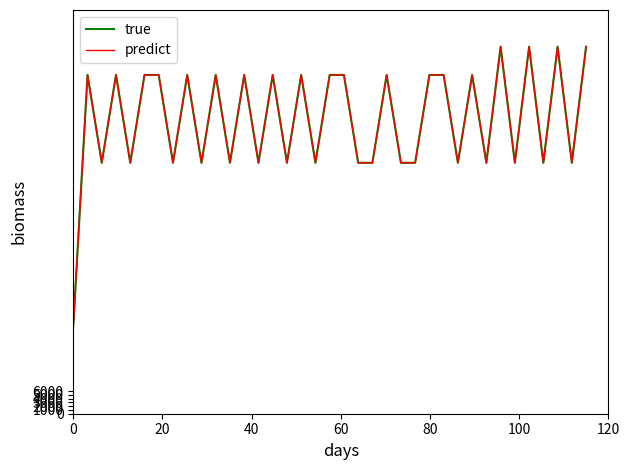

Does the chart display data point markers on the line(s)?

No